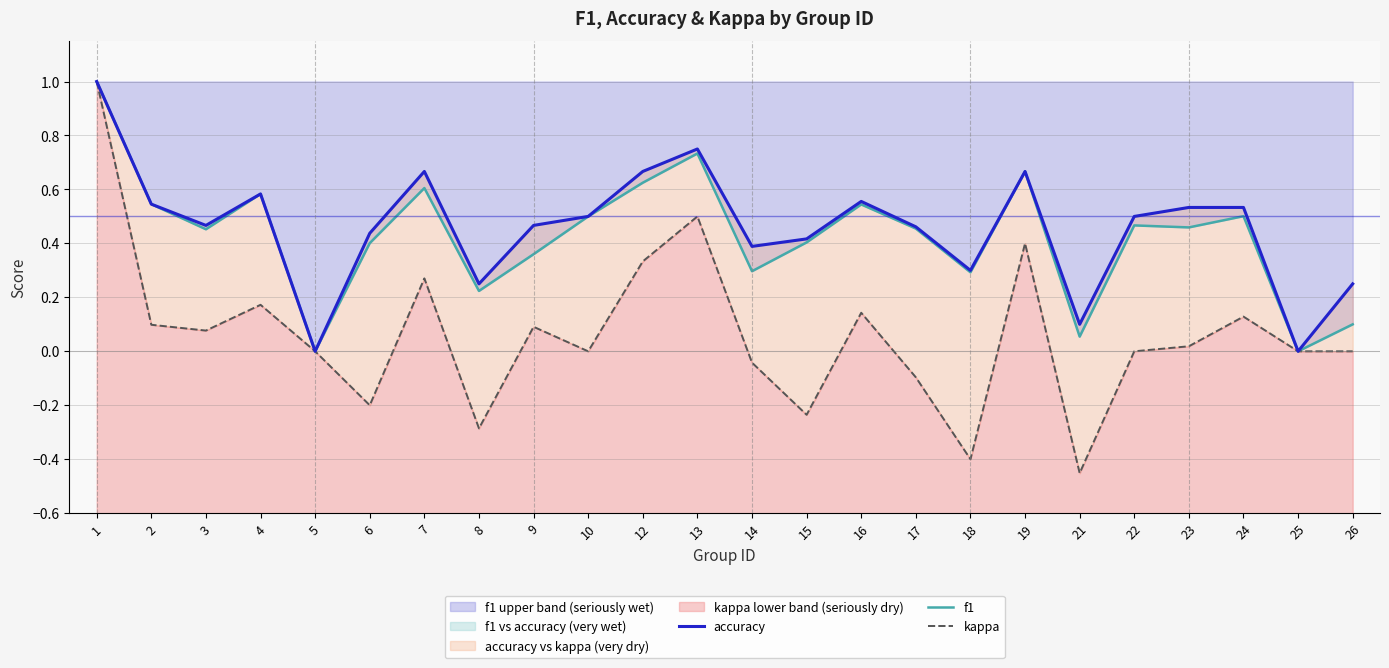

Reading left to right, transcribe all the data shown in this chart.

accuracy: 1=1.0	2=0.5	3=0.5	4=0.6	5=0.0	6=0.4	7=0.7	8=0.2	9=0.5	10=0.5	12=0.7	13=0.8	14=0.4	15=0.4	16=0.6	17=0.5	18=0.3	19=0.7	21=0.1	22=0.5	23=0.5	24=0.5	25=0.0	26=0.2
f1: 1=1.0	2=0.5	3=0.5	4=0.6	5=0.0	6=0.4	7=0.6	8=0.2	9=0.4	10=0.5	12=0.6	13=0.7	14=0.3	15=0.4	16=0.5	17=0.5	18=0.3	19=0.7	21=0.1	22=0.5	23=0.5	24=0.5	25=0.0	26=0.1
kappa: 1=1.0	2=0.1	3=0.1	4=0.2	5=0.0	6=-0.2	7=0.3	8=-0.3	9=0.1	10=0.0	12=0.3	13=0.5	14=-0.0	15=-0.2	16=0.1	17=-0.1	18=-0.4	19=0.4	21=-0.5	22=0.0	23=0.0	24=0.1	25=0.0	26=0.0